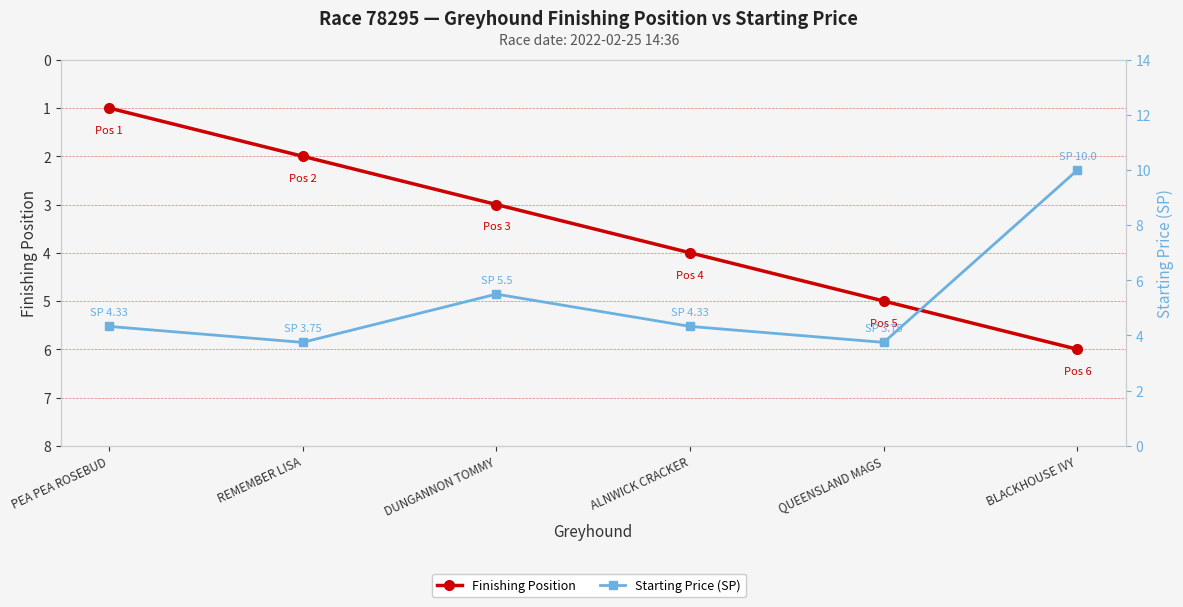

The Finishing Position series shows 1.4 at ALNWICK CRACKER. True or false?

False